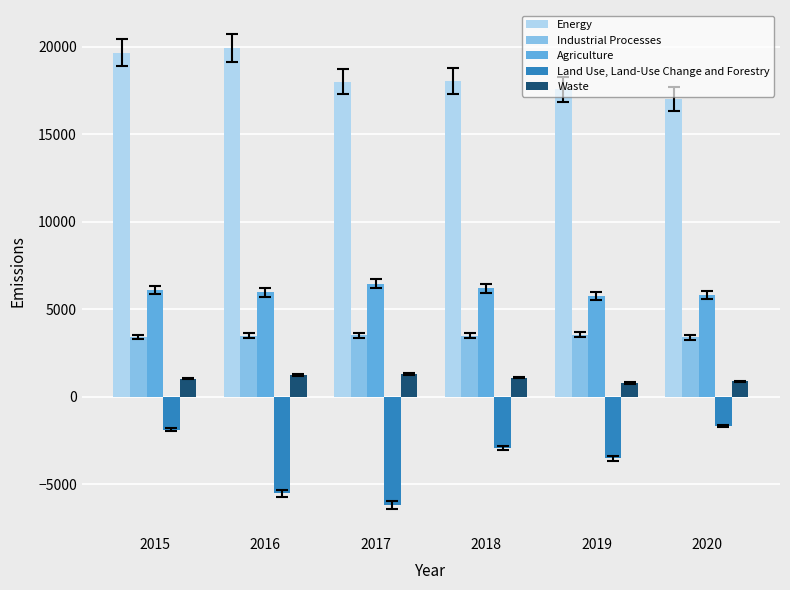

What is the value of the Agriculture bar at the 2nd from the left?

5950.0